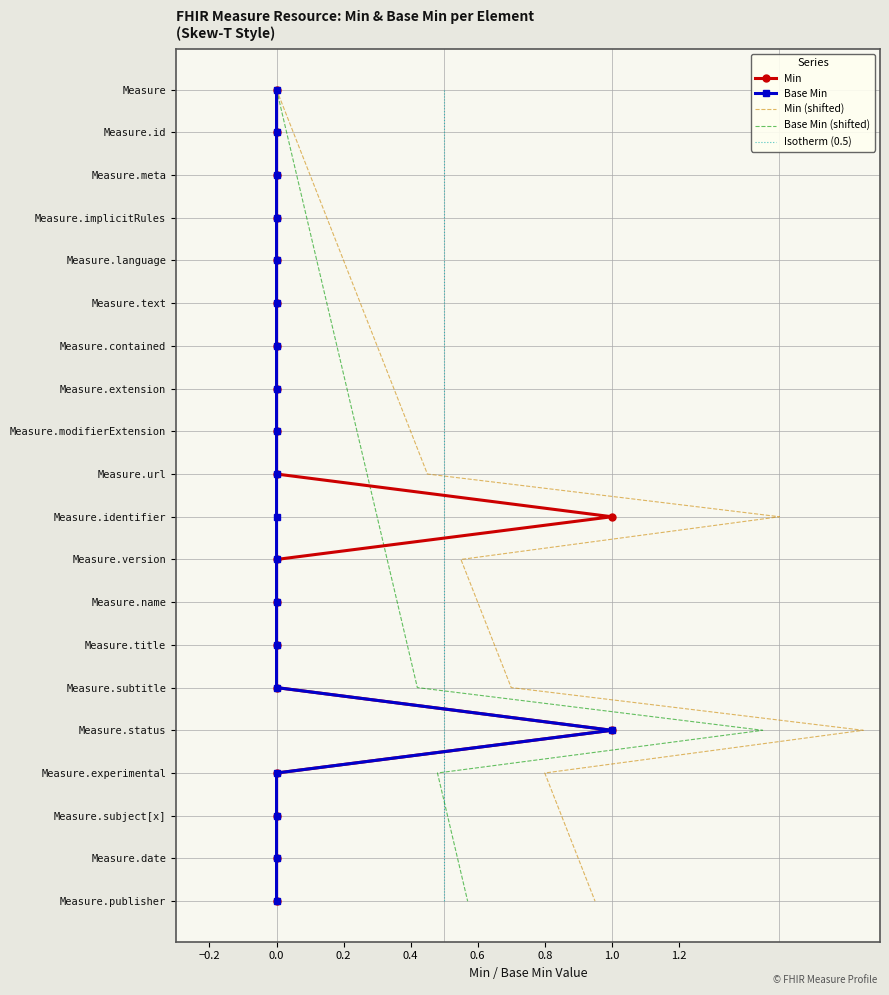

The value of Base Min at 0.0 is 5. True or false?

False